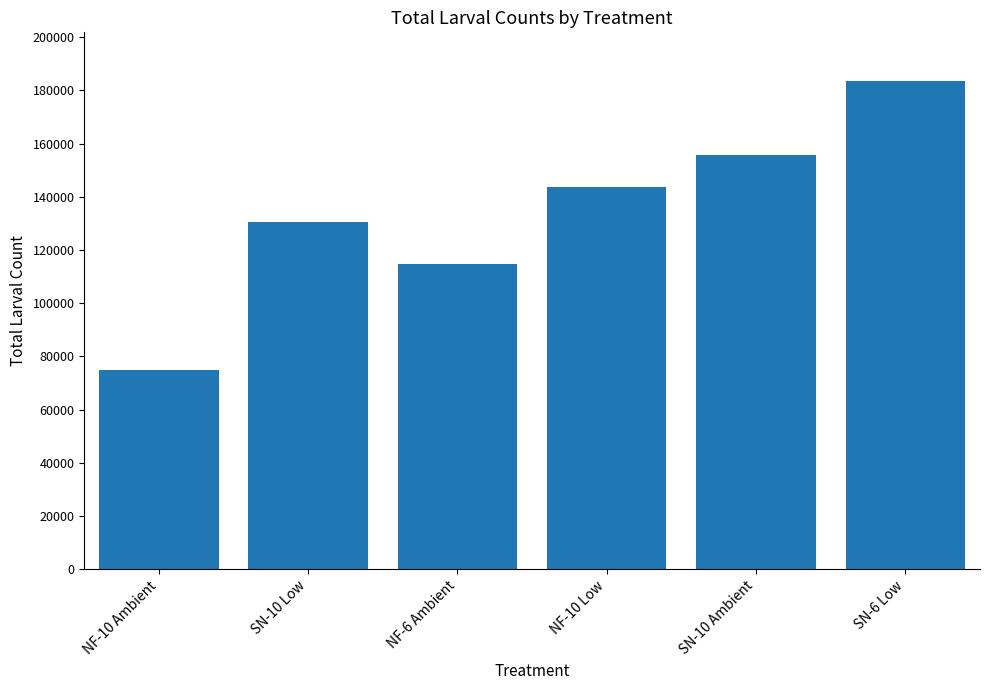

At which category does the chart reach its minimum across all series?

NF-10 Ambient